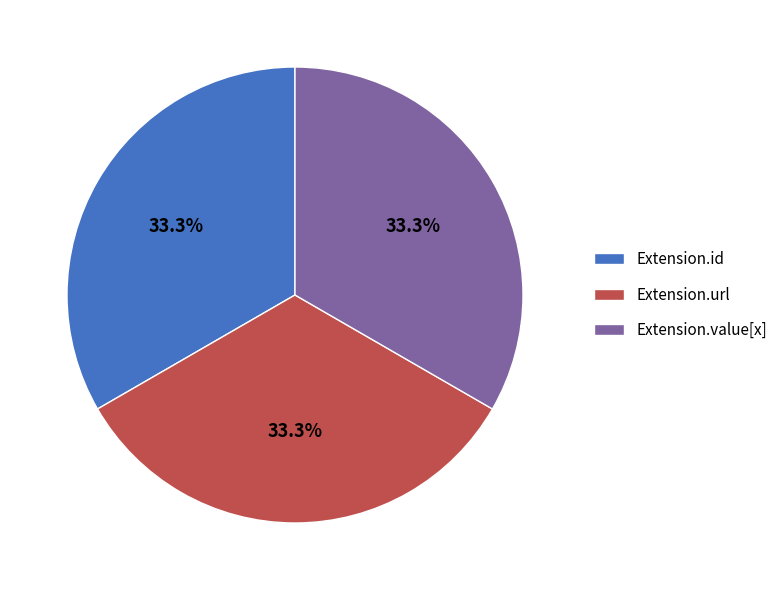

What percentage is NOT represented by Extension.value[x]?

66.7%